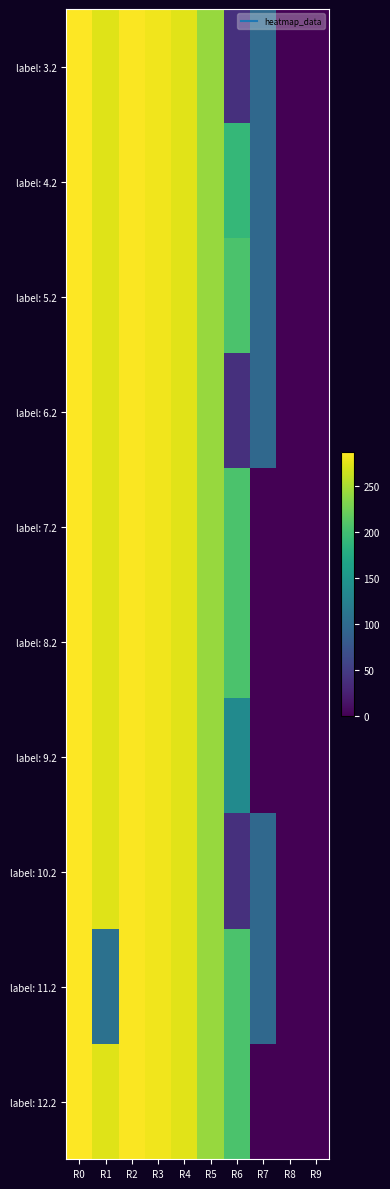

Reading left to right, what are all the values shown in this chart?

label: 3.2: R0=287.1	R1=272.7	R2=285.5	R3=281.0	R4=274.4	R5=242.4	R6=40.1	R7=97.4	R8=0.0	R9=0.0
label: 4.2: R0=287.1	R1=272.7	R2=285.5	R3=281.0	R4=274.4	R5=242.4	R6=190.9	R7=97.4	R8=0.0	R9=0.0
label: 5.2: R0=287.1	R1=272.7	R2=285.5	R3=281.0	R4=274.4	R5=242.4	R6=205.3	R7=97.4	R8=0.0	R9=0.0
label: 6.2: R0=287.1	R1=272.7	R2=285.5	R3=281.0	R4=274.4	R5=242.4	R6=40.1	R7=97.4	R8=0.0	R9=0.0
label: 7.2: R0=287.1	R1=272.7	R2=285.5	R3=281.0	R4=274.4	R5=242.4	R6=205.3	R7=0.0	R8=0.0	R9=0.0
label: 8.2: R0=287.1	R1=272.7	R2=285.5	R3=281.0	R4=274.4	R5=242.4	R6=205.3	R7=0.0	R8=0.0	R9=0.0
label: 9.2: R0=287.1	R1=272.7	R2=285.5	R3=281.0	R4=274.4	R5=242.4	R6=137.5	R7=0.0	R8=0.0	R9=0.0
label: 10.2: R0=287.1	R1=272.7	R2=285.5	R3=281.0	R4=274.4	R5=242.4	R6=40.1	R7=97.4	R8=0.0	R9=0.0
label: 11.2: R0=287.1	R1=107.5	R2=285.5	R3=281.0	R4=274.4	R5=242.4	R6=205.3	R7=97.4	R8=0.0	R9=0.0
label: 12.2: R0=287.1	R1=272.7	R2=285.5	R3=281.0	R4=274.4	R5=242.4	R6=205.3	R7=0.0	R8=0.0	R9=0.0